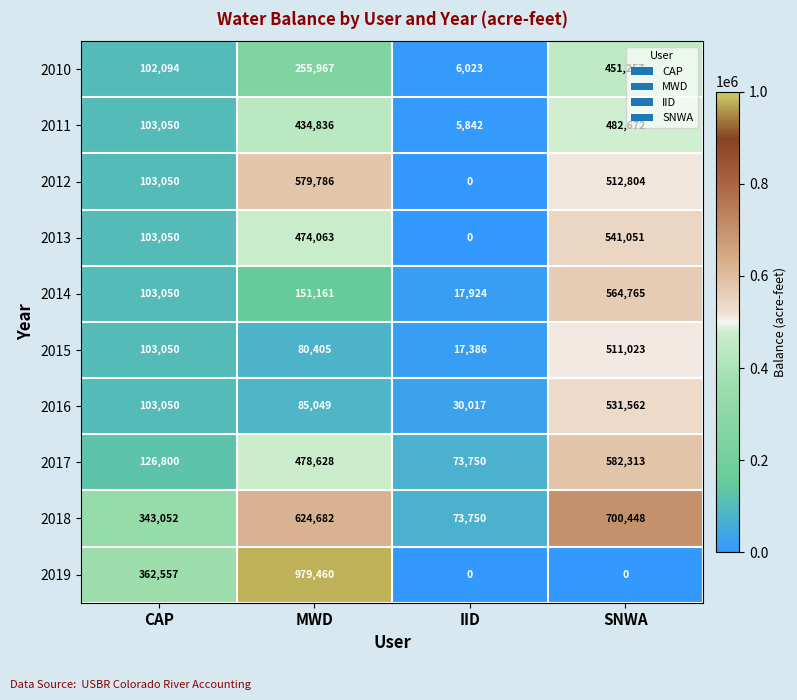

Count the 2019 values in the range 0 to 979460.

4